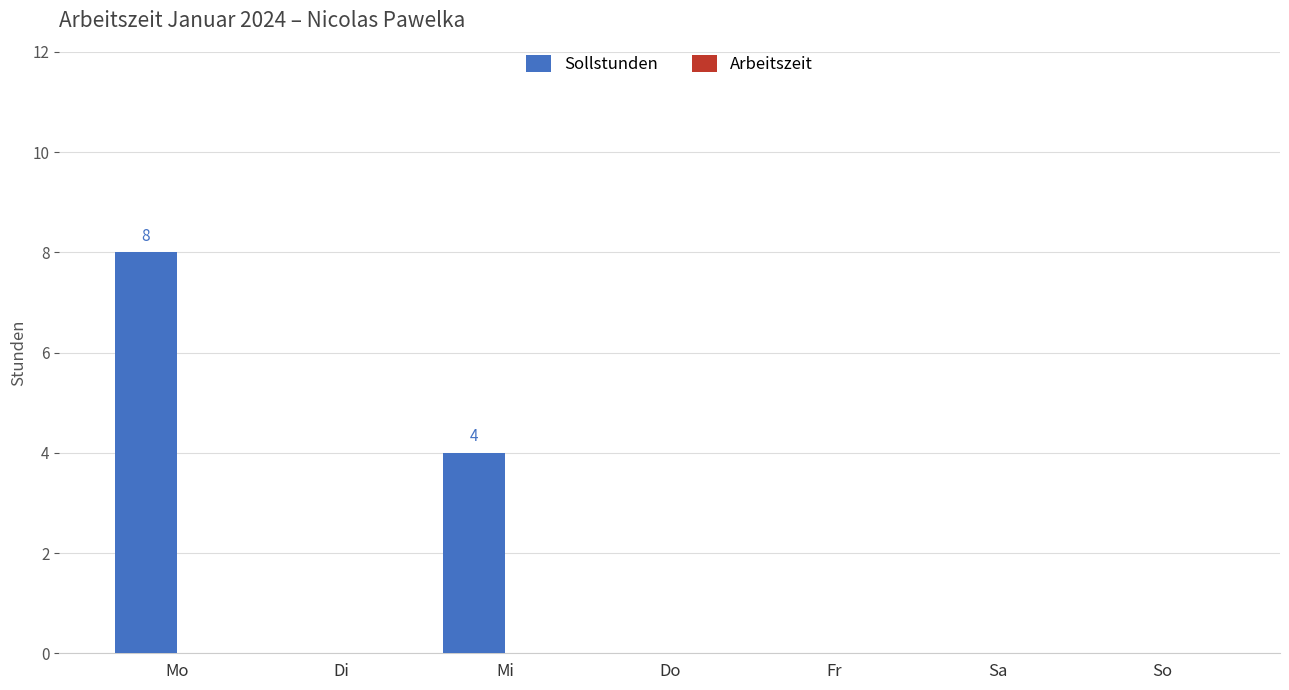

Reading left to right, list all the values displayed in this chart.

Mo=8	Di=0	Mi=4	Do=0	Fr=0	Sa=0	So=0